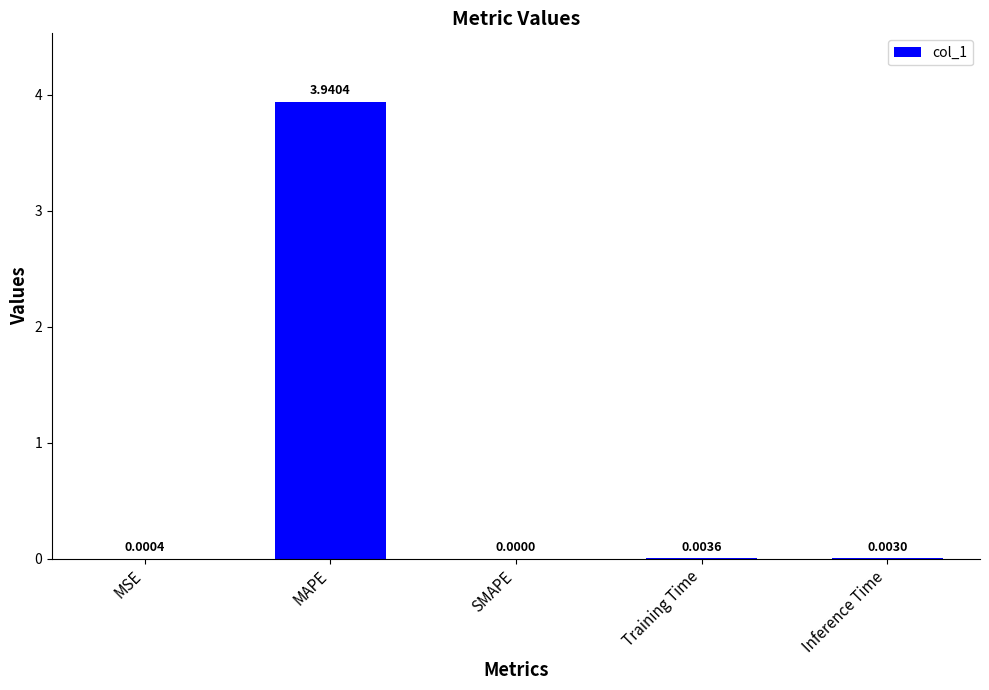

At which category does the chart reach its peak across all series?

MAPE